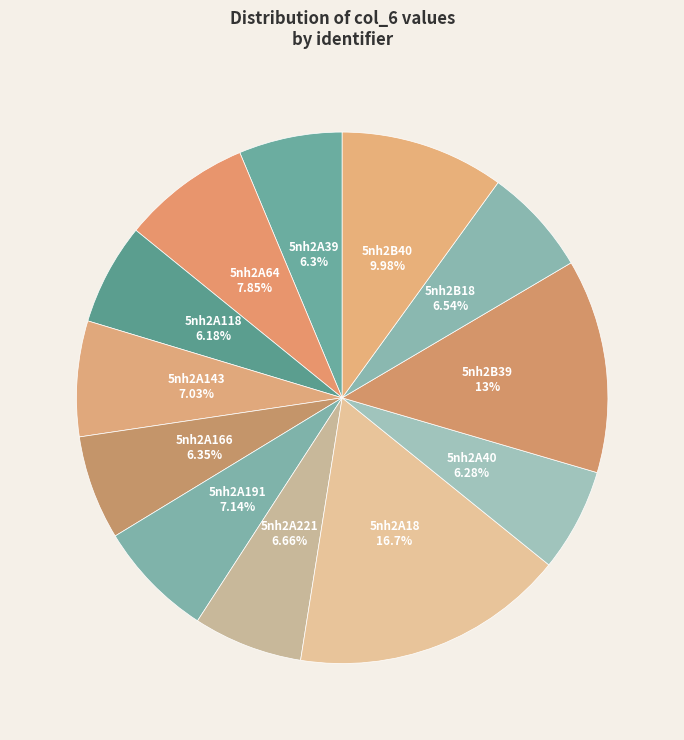

Is the sum of 5nh2A39 and 5nh2B18 greater than half?

No